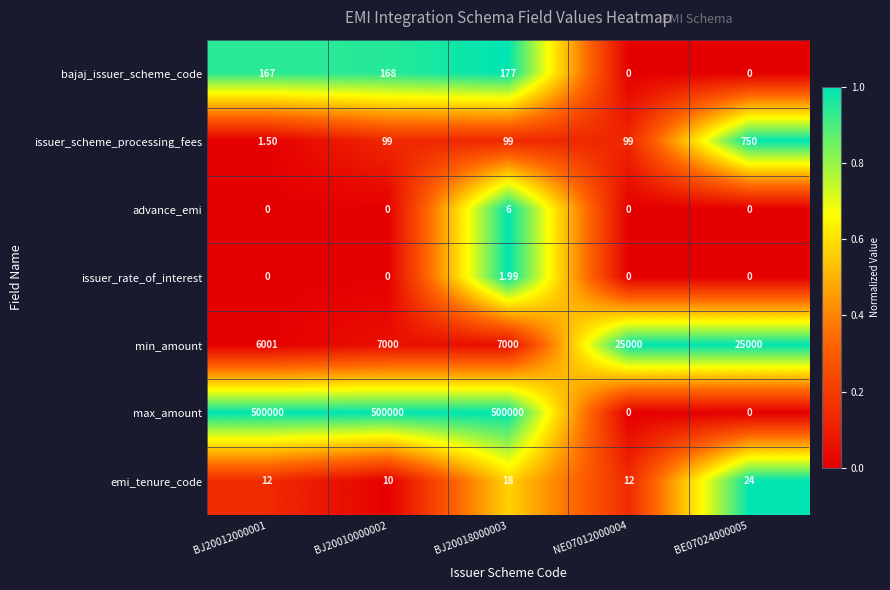

Rank the series by their maximum value, from lowest to highest.

issuer_rate_of_interest, advance_emi, emi_tenure_code, bajaj_issuer_scheme_code, issuer_scheme_processing_fees, min_amount, max_amount